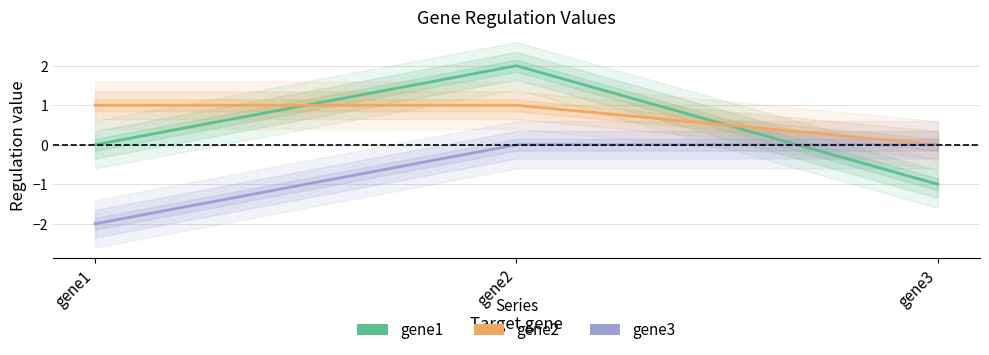

Between gene1 and gene3, which is larger?

gene1